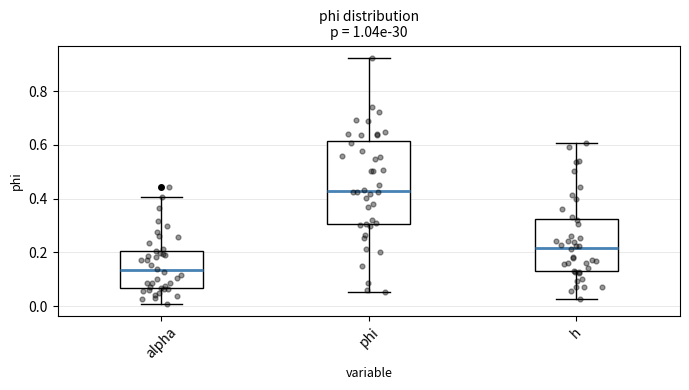

Which box has the highest median line?

phi